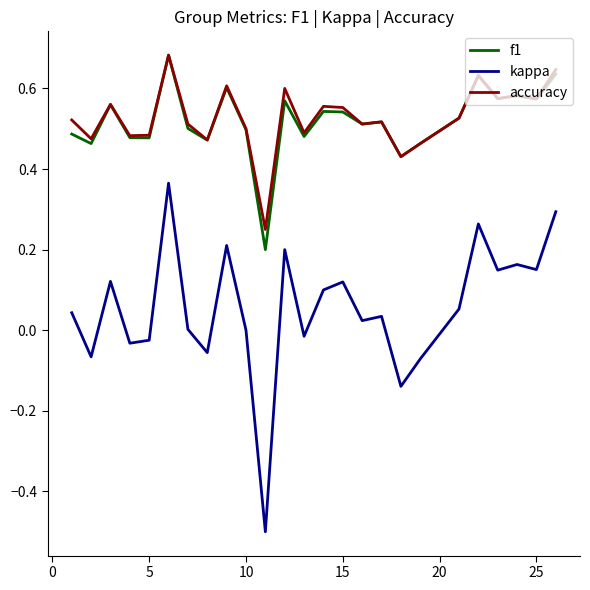

What is the smallest value displayed?

-0.5